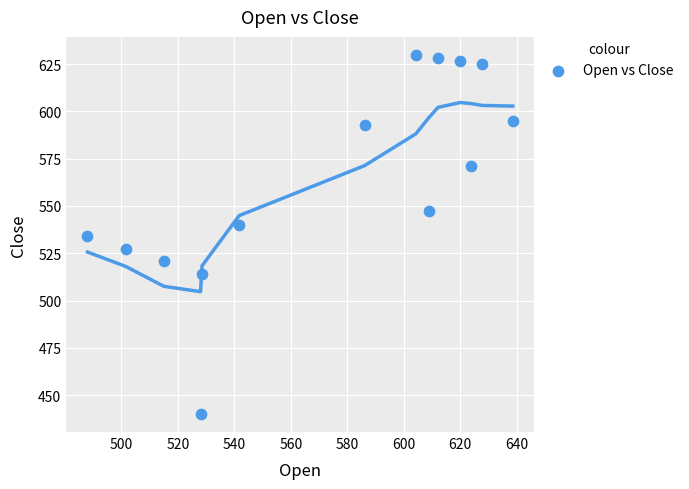

What is the range of Y values (max minus min)?

189.9